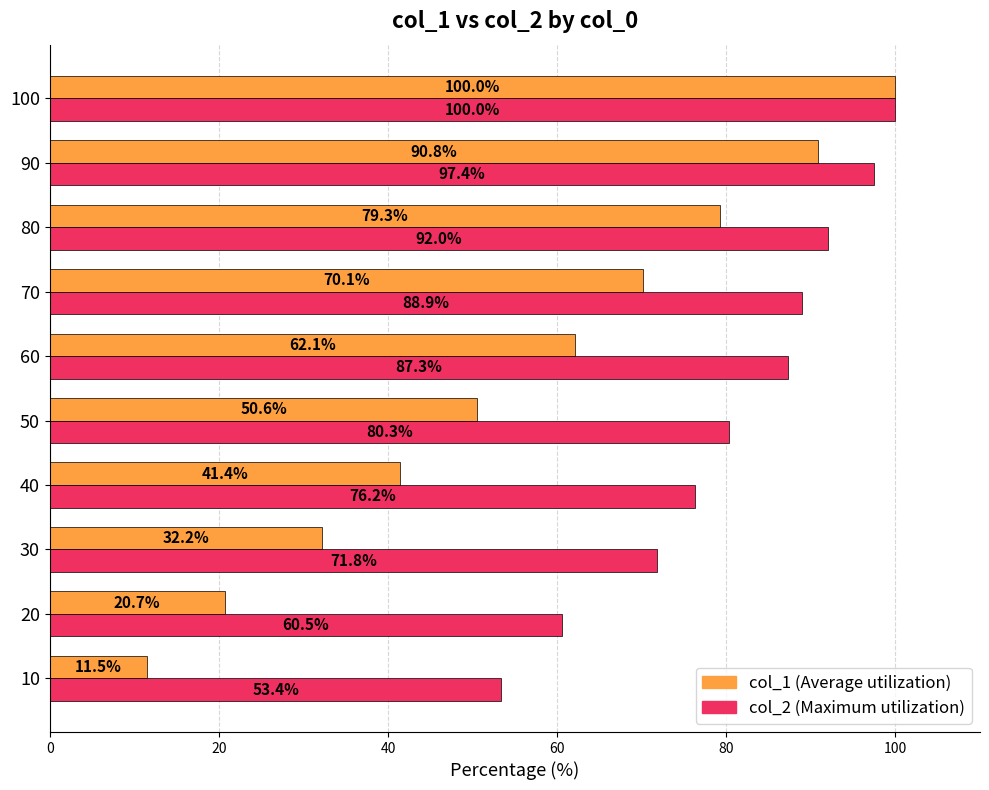

What is the minimum value shown in the chart?

11.5